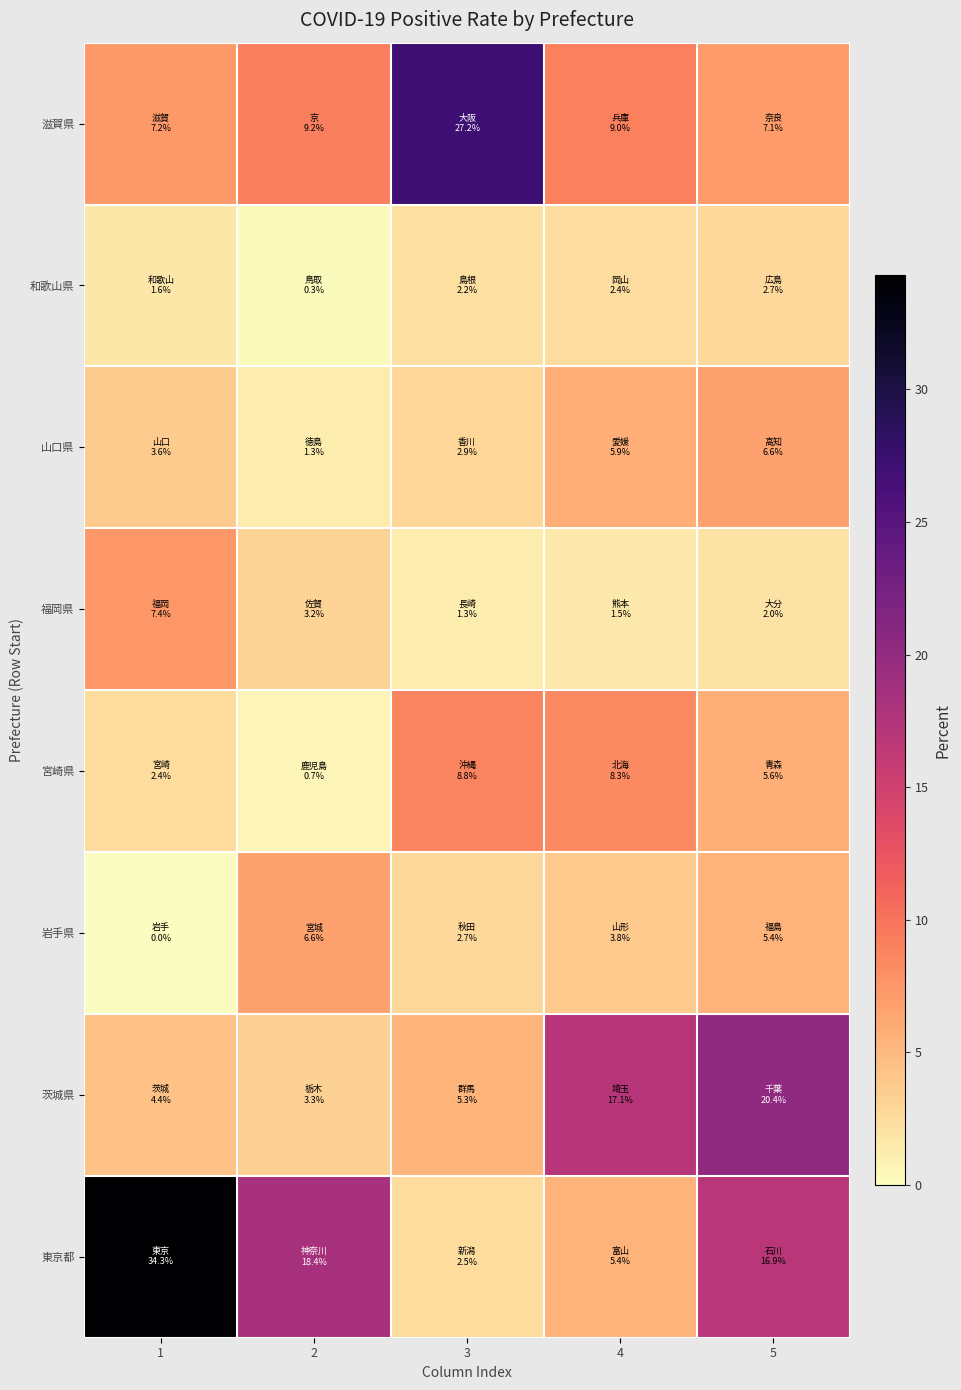

Reading left to right, list all the values displayed in this chart.

滋賀県: 1=7.2	2=9.2	3=27.2	4=9.0	5=7.1
和歌山県: 1=1.6	2=0.3	3=2.2	4=2.4	5=2.7
山口県: 1=3.6	2=1.3	3=2.9	4=5.9	5=6.6
福岡県: 1=7.4	2=3.2	3=1.3	4=1.5	5=2.0
宮崎県: 1=2.4	2=0.7	3=8.8	4=8.3	5=5.6
岩手県: 1=0.0	2=6.6	3=2.7	4=3.8	5=5.4
茨城県: 1=4.4	2=3.3	3=5.3	4=17.1	5=20.4
東京都: 1=34.3	2=18.4	3=2.5	4=5.4	5=16.9